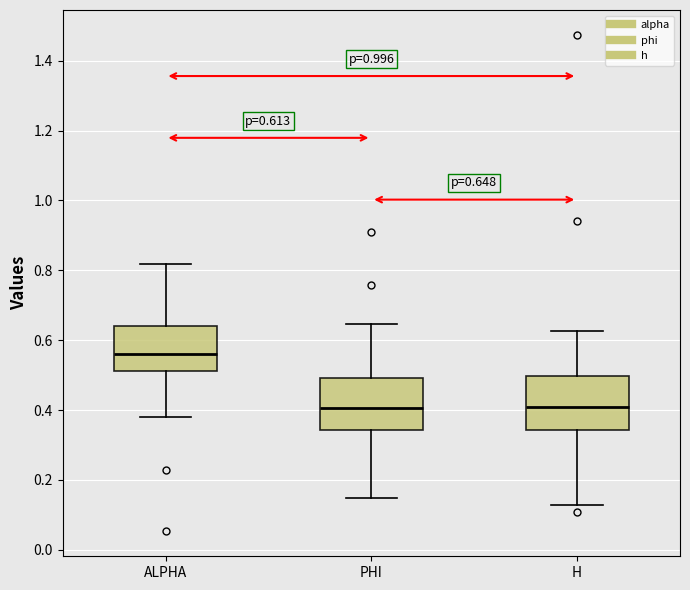

Which box's median line is the highest?

ALPHA